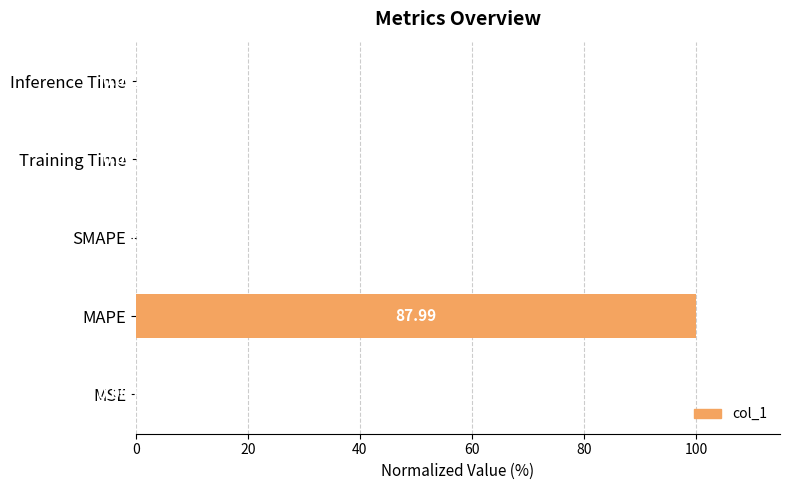

Which has a higher value, MSE or Training Time?

Training Time